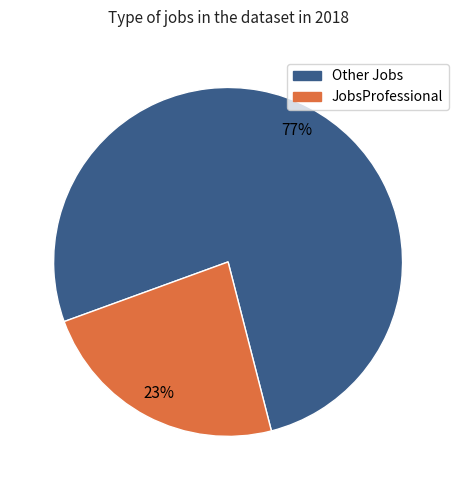

Is there any slice that represents more than half of the pie?

Yes